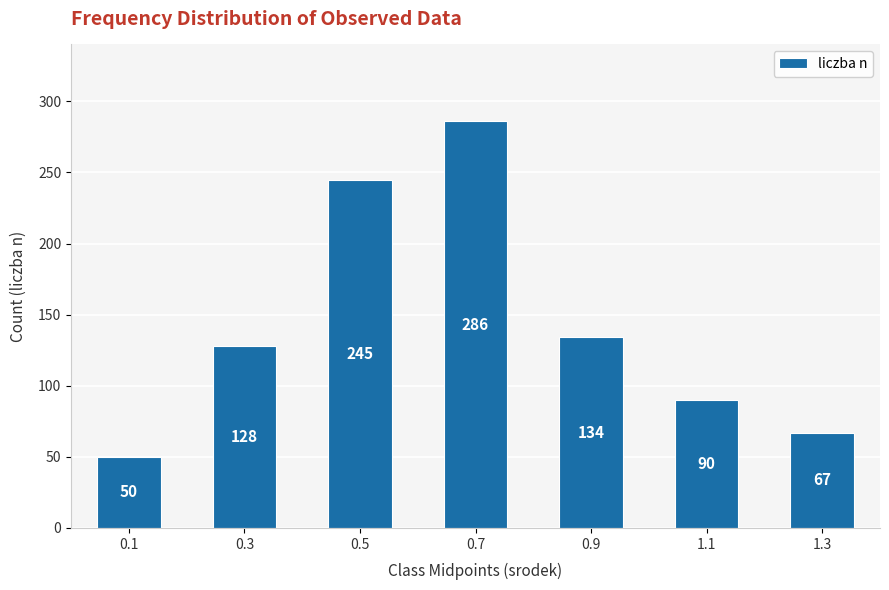

Count the number of data series in this chart.

1